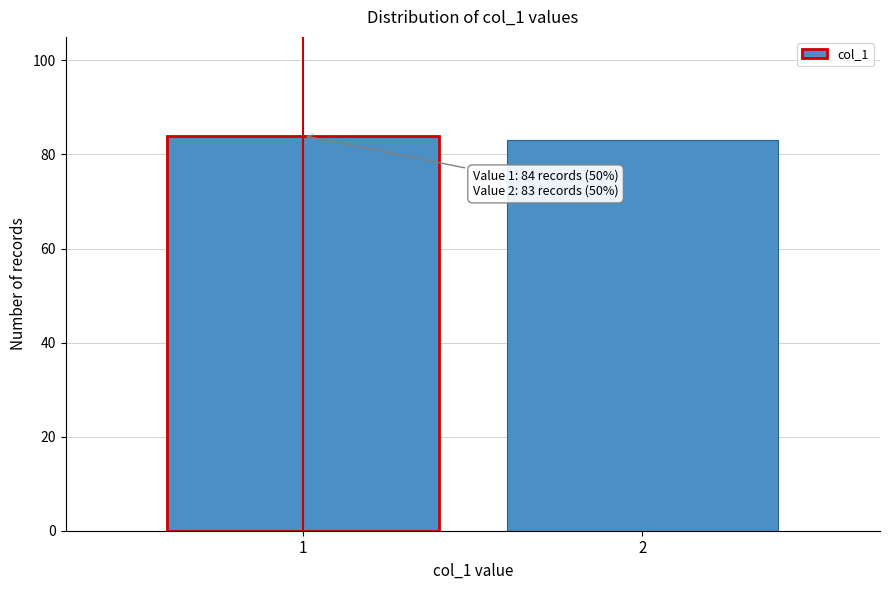

Reading left to right, list all the values displayed in this chart.

84	83